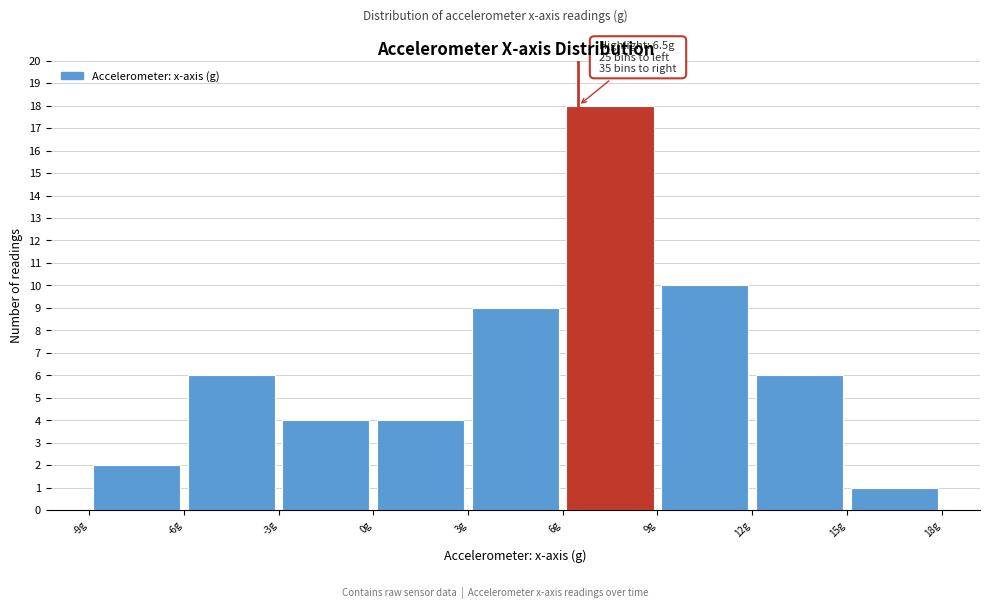

Over which range of the x-axis is the bar tallest?

6 to 9